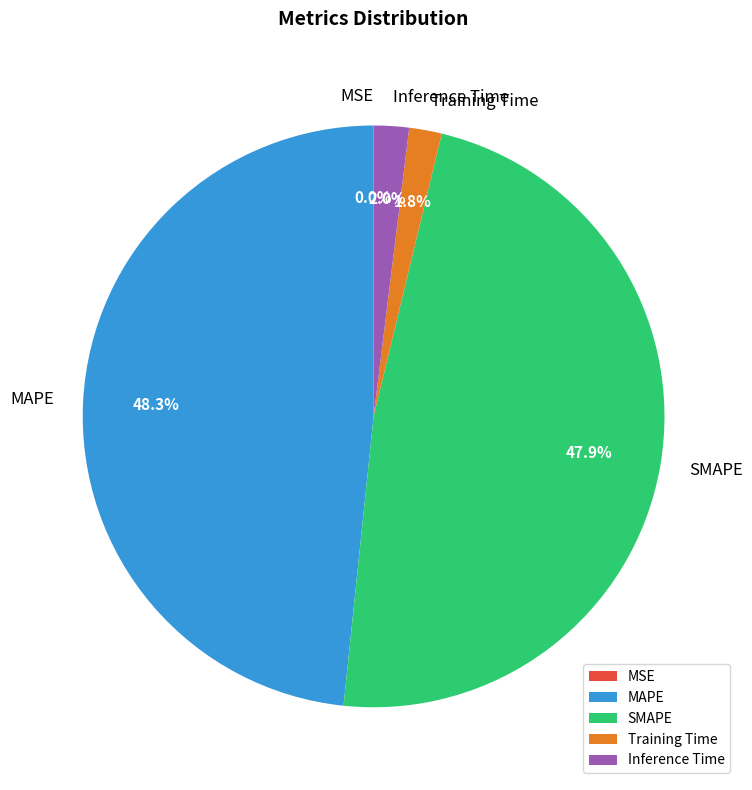

How much of the chart is everything except SMAPE?

52.1%